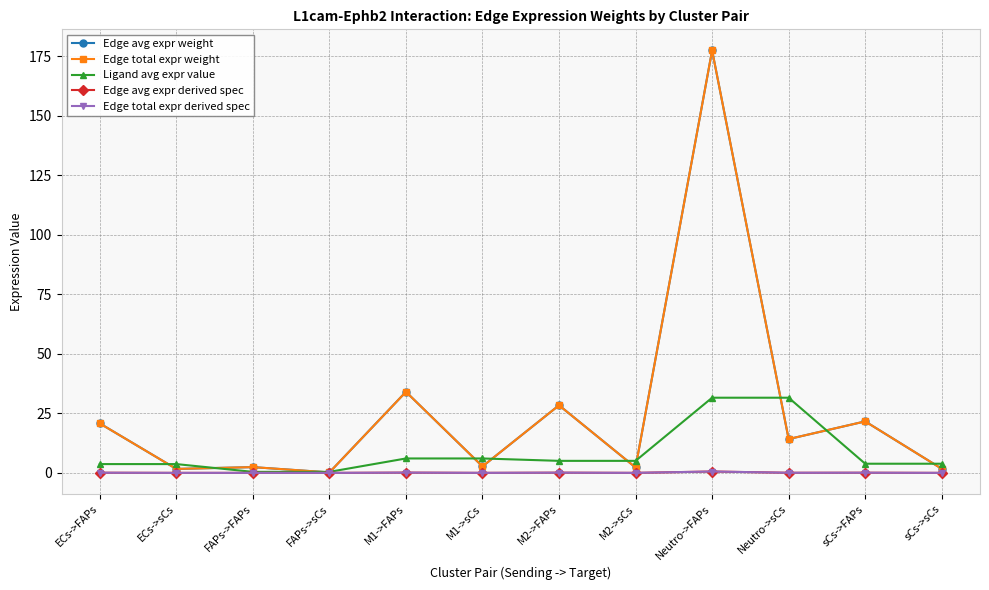

How many lines are shown in the chart?

5